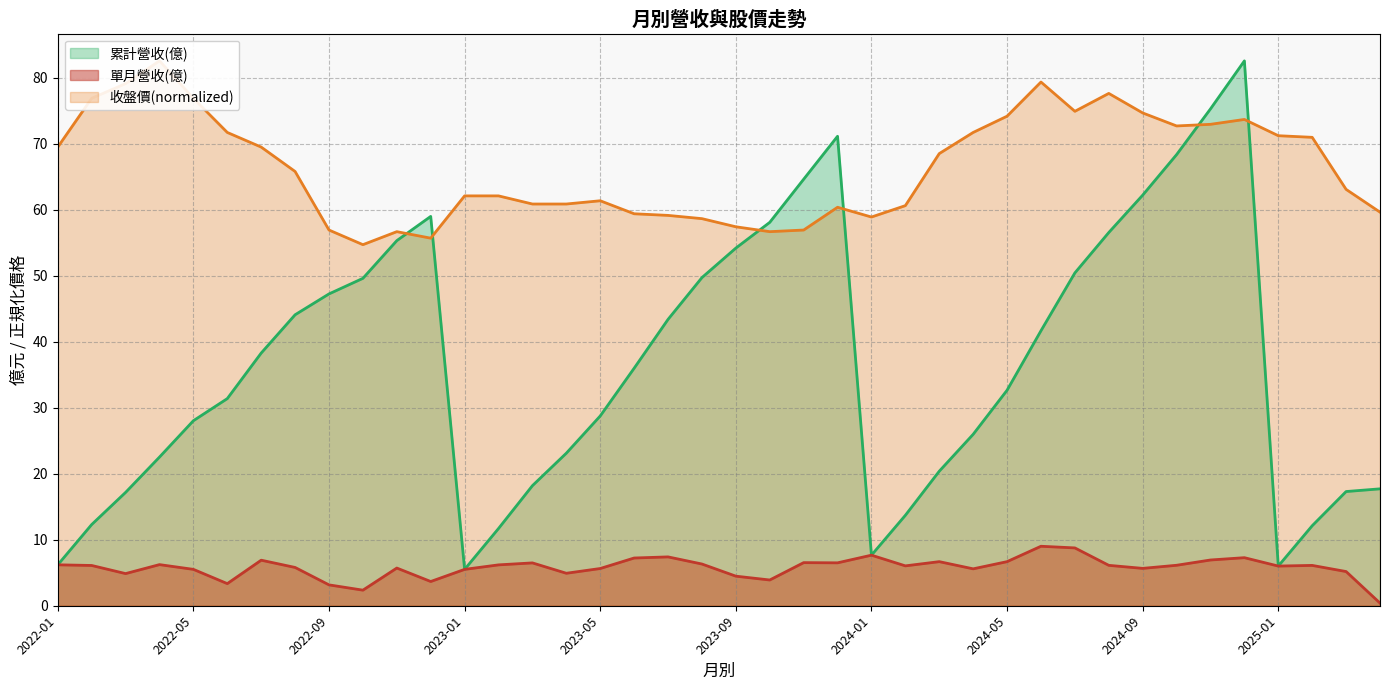

What is the difference between the 累計營收(億) values at 2024-10 and 2022-11?

13.0